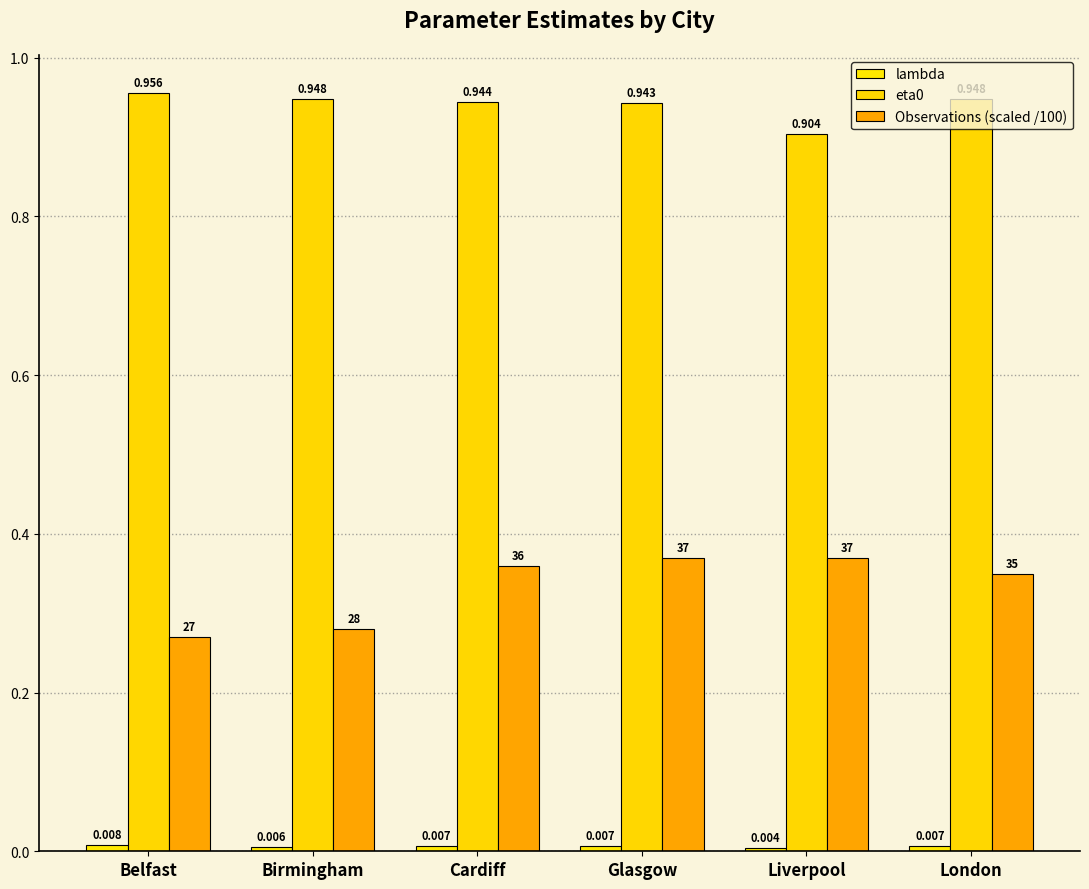

Between Belfast and Glasgow, which is larger?

Belfast